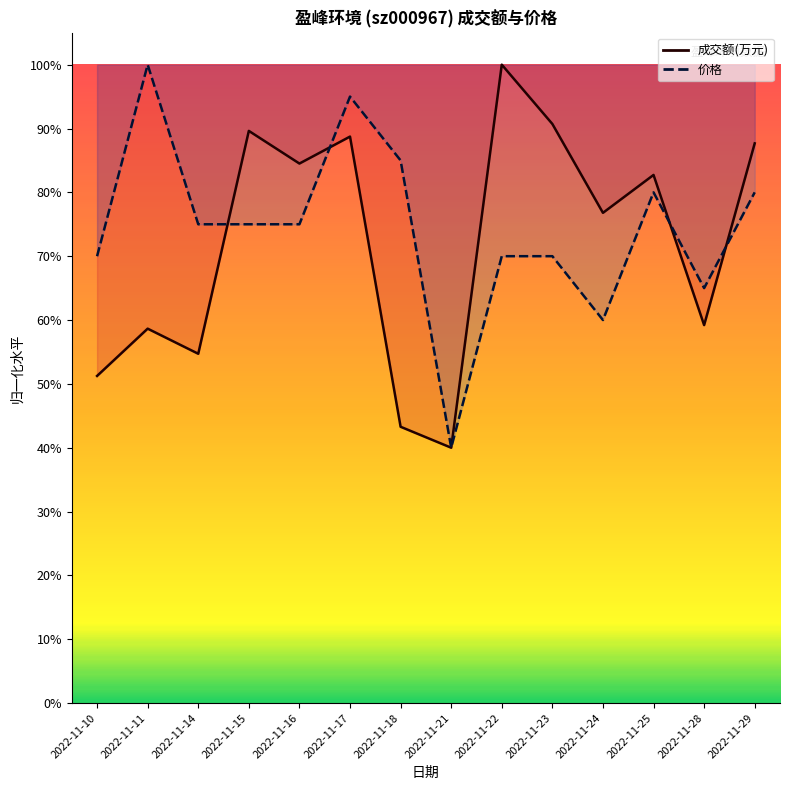

The 价格 线 series shows 0.5 at 2022-11-17. True or false?

False